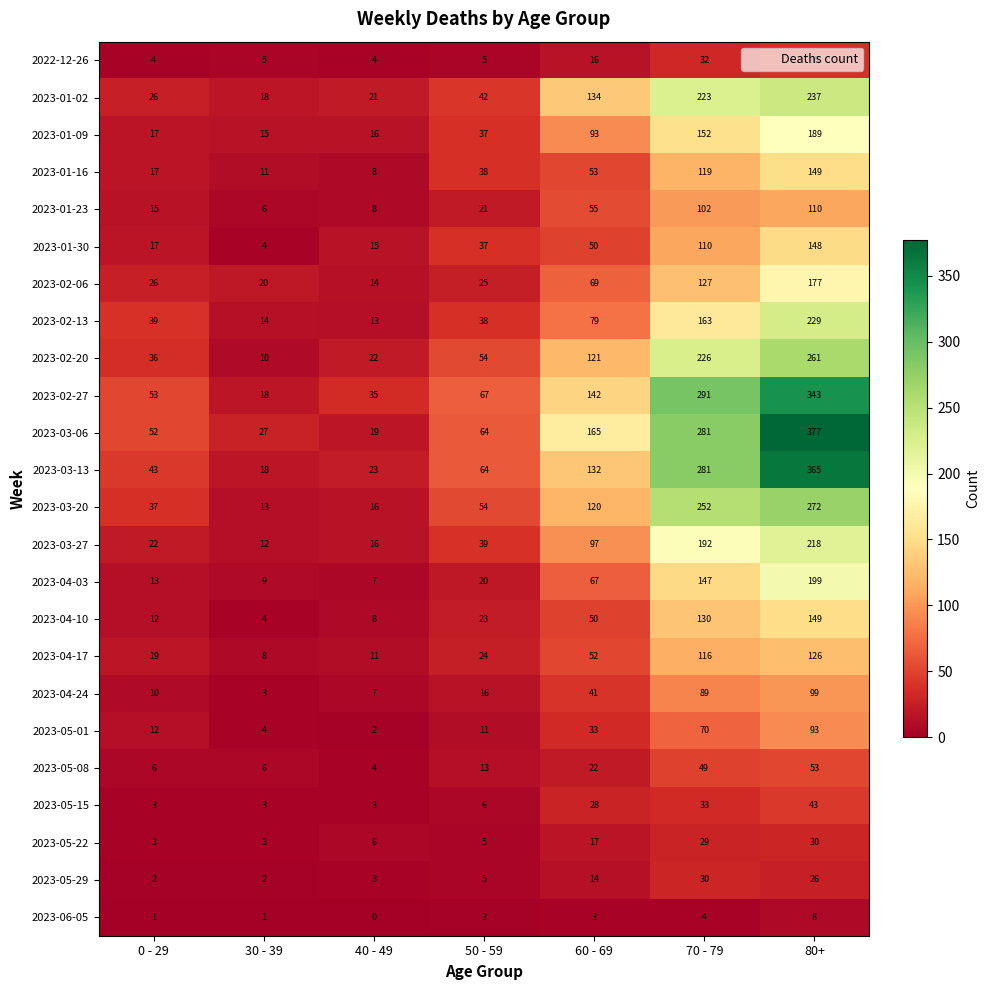

At which label is 2023-03-06 closest to 198?

60 - 69